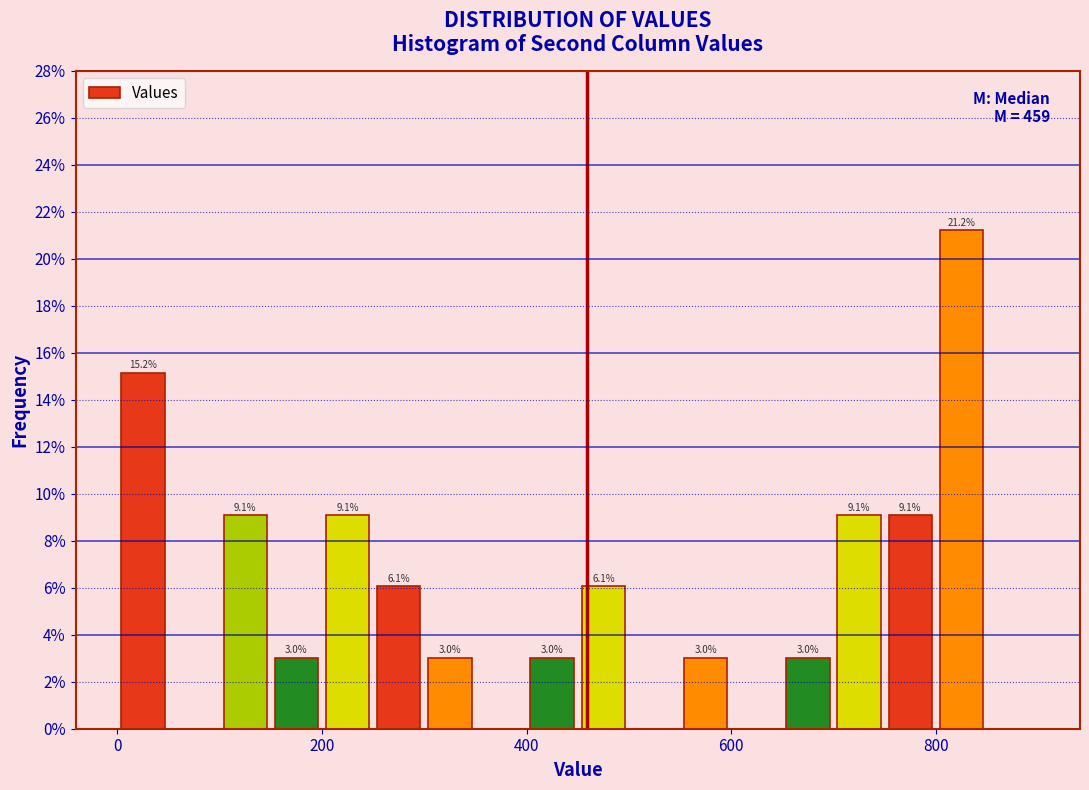

Around what value on the x-axis is the tallest bar? Give the approximate position of its centre, as read against the axis.

820